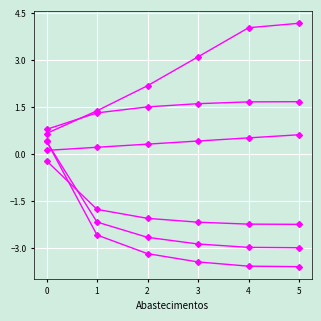

Is this an area chart (filled region under the line)?

No